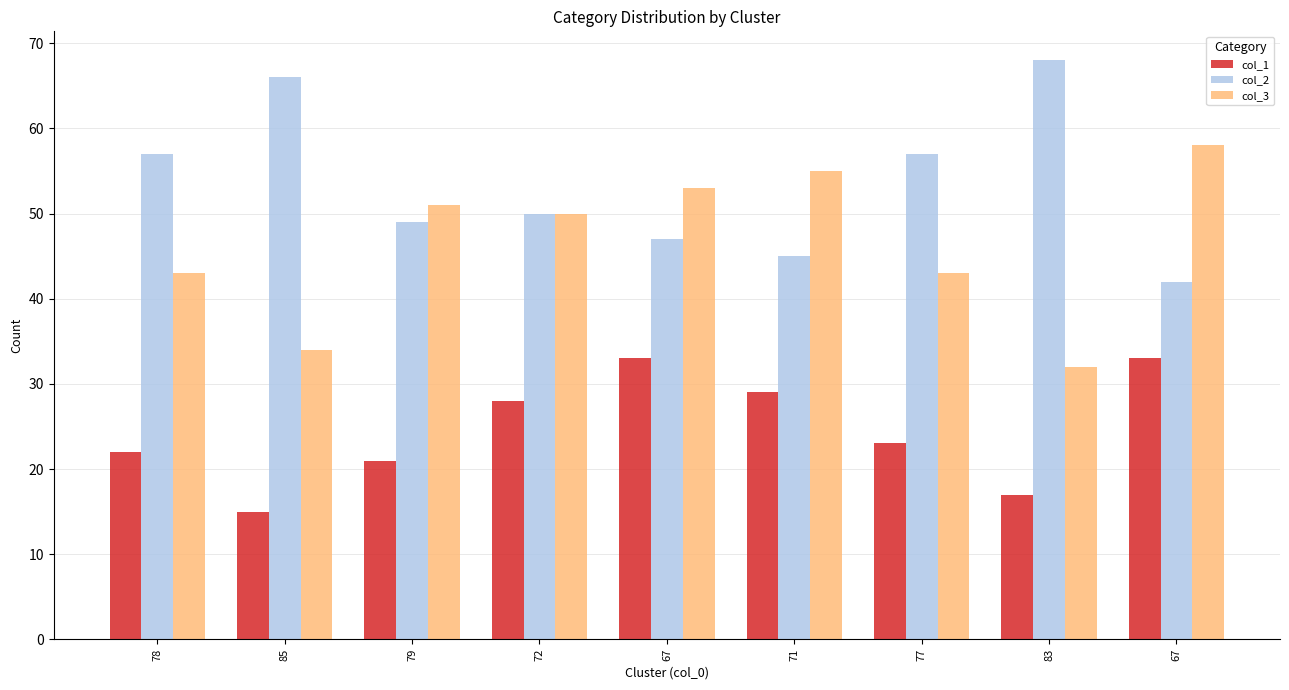

How many bars are there in total?

27